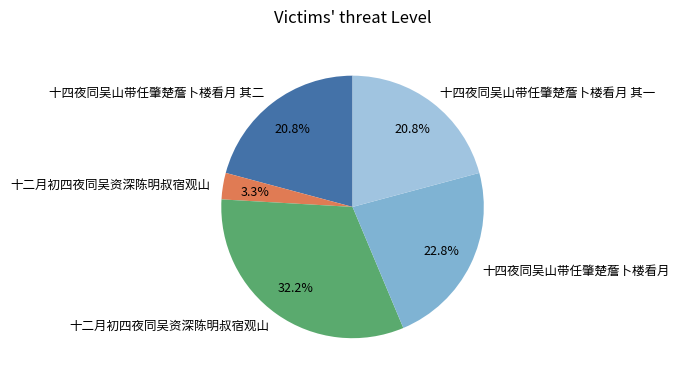

Count the number of slices in the pie.

5